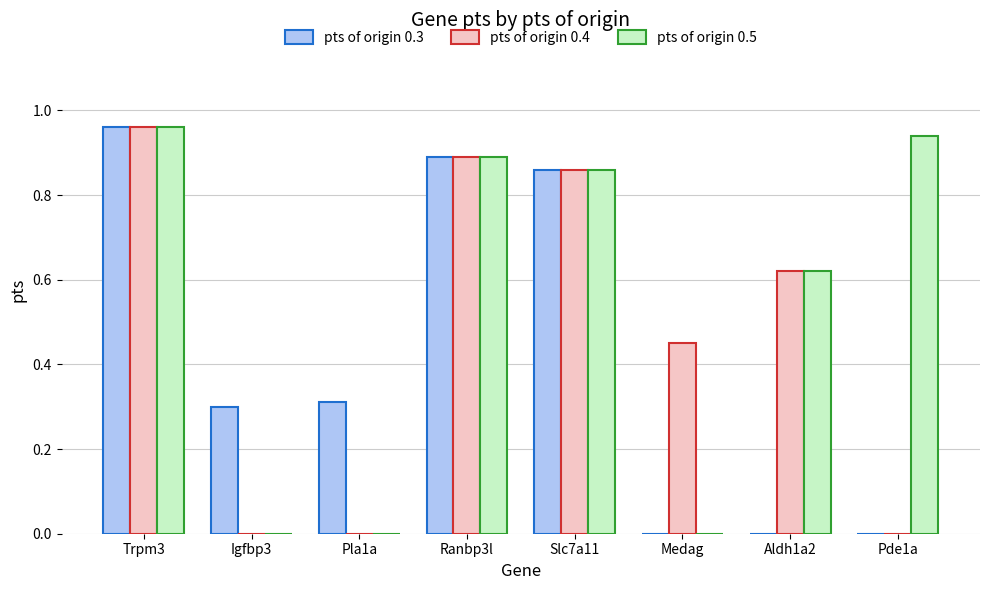

What is the sum of all pts of origin 0.3 values?

3.3